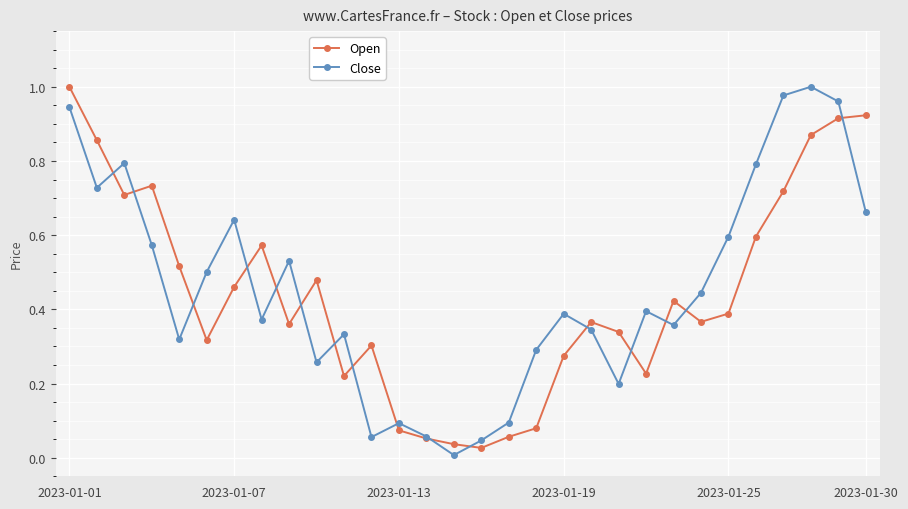

In Close, how many points are higher than both neighbors (excluding endpoints)?

8